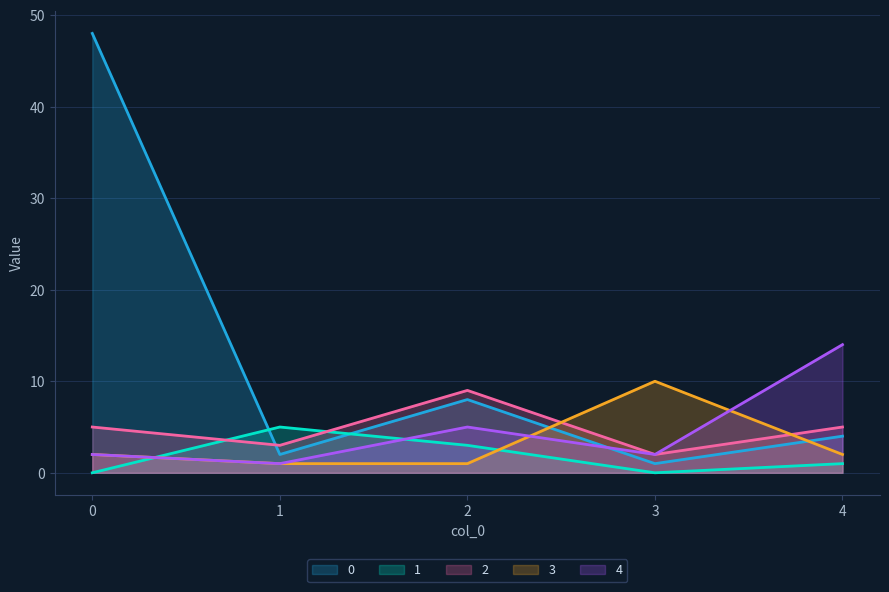

Reading left to right, list all the values displayed in this chart.

0: 0=48	1=2	2=8	3=1	4=4
1: 0=0	1=5	2=3	3=0	4=1
2: 0=5	1=3	2=9	3=2	4=5
3: 0=2	1=1	2=1	3=10	4=2
4: 0=2	1=1	2=5	3=2	4=14